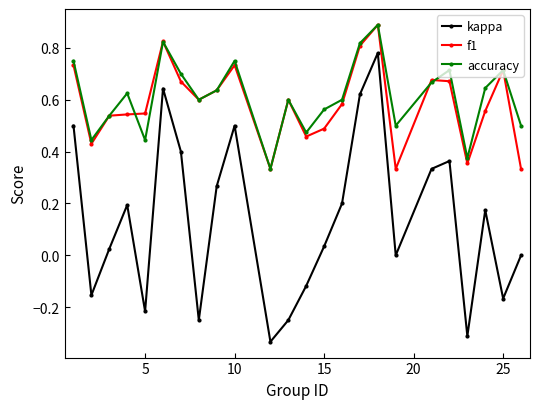

What are all the series names shown in the legend?

kappa, f1, accuracy